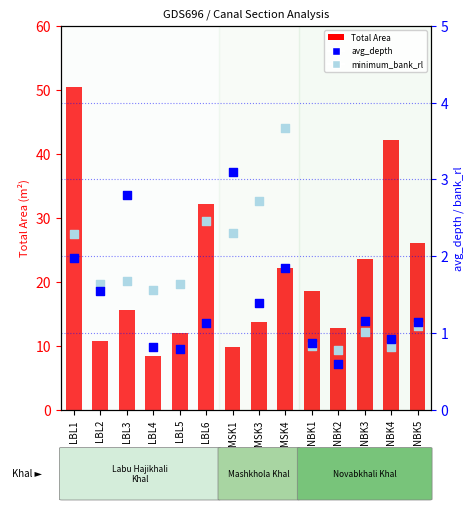

At how many categories does at least one series exceed 24?

4